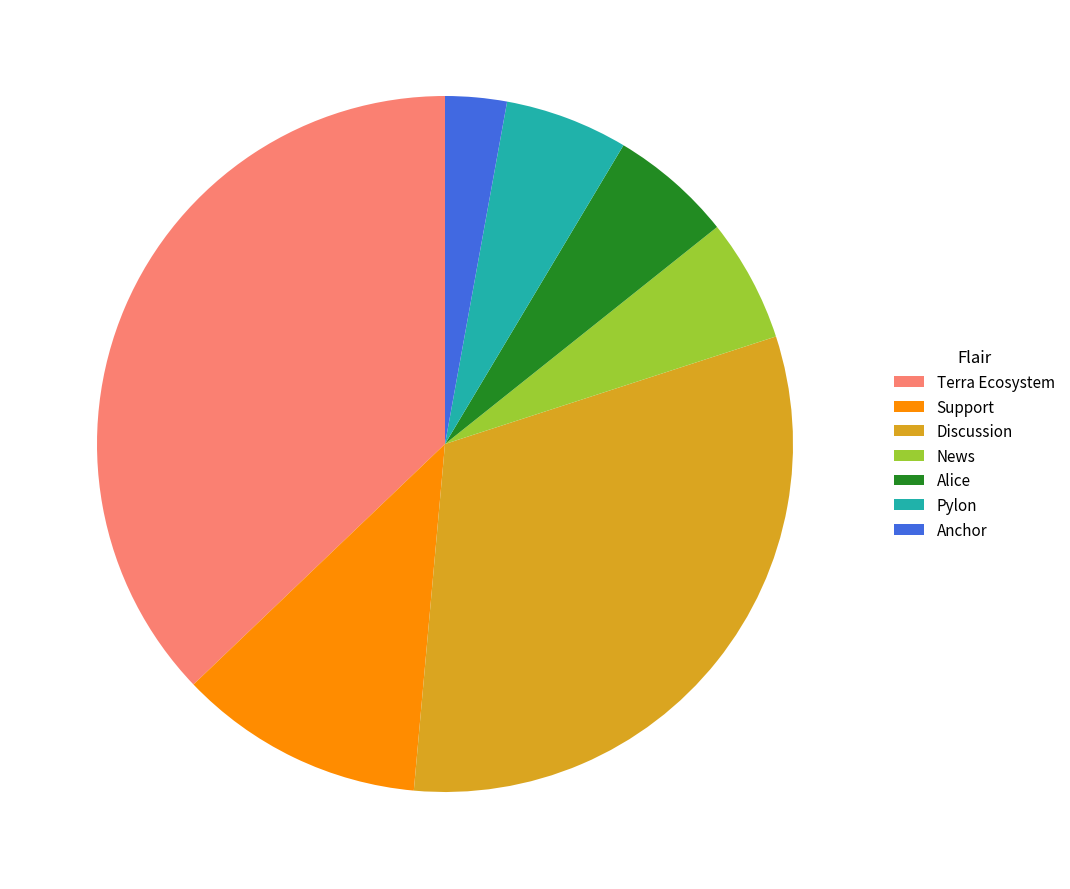

Is there any slice that represents more than half of the pie?

No